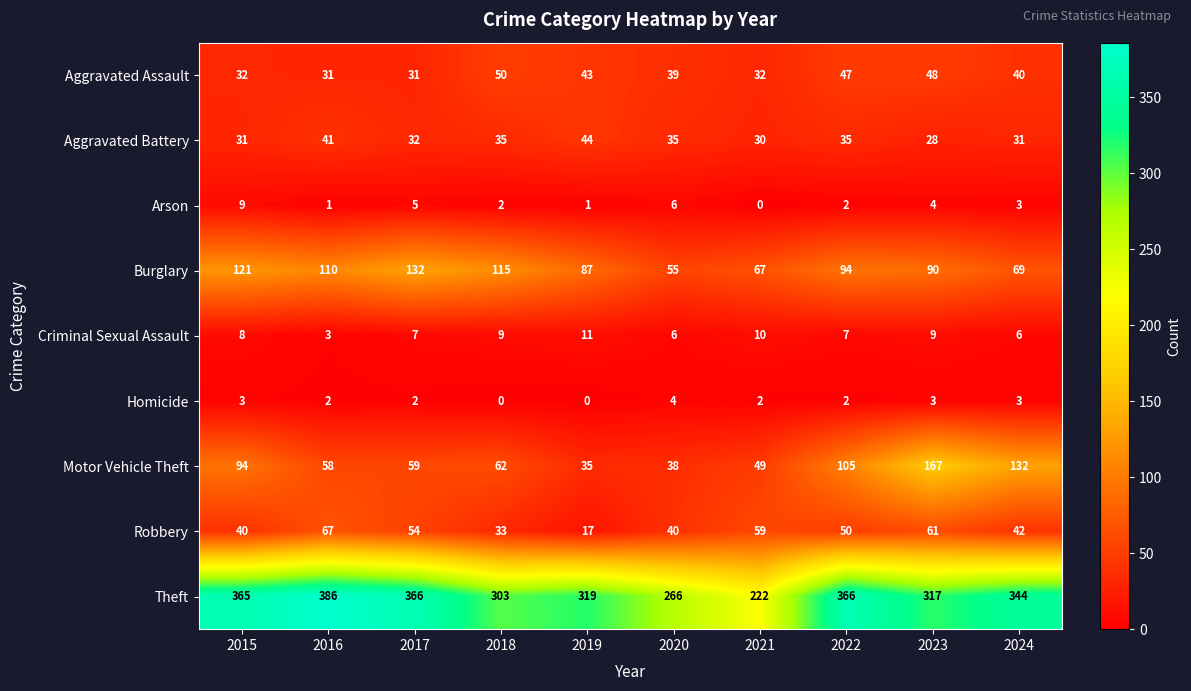

Which category has the highest value across all series?

2016